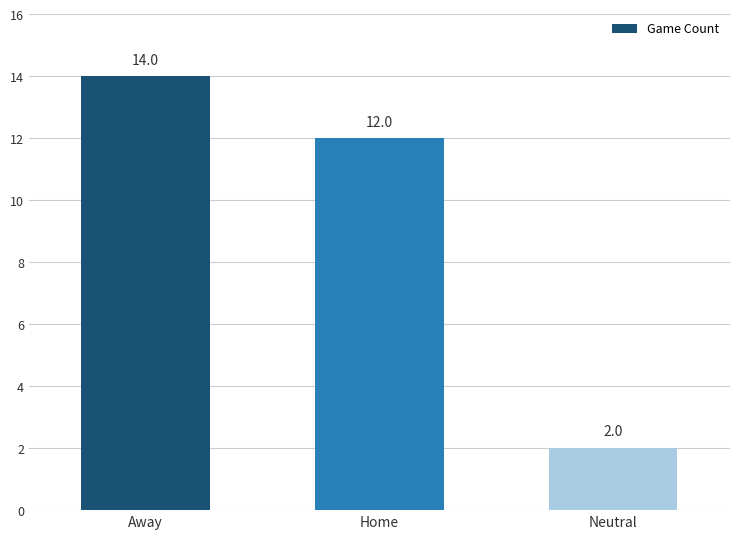

How many bars are there in total?

3